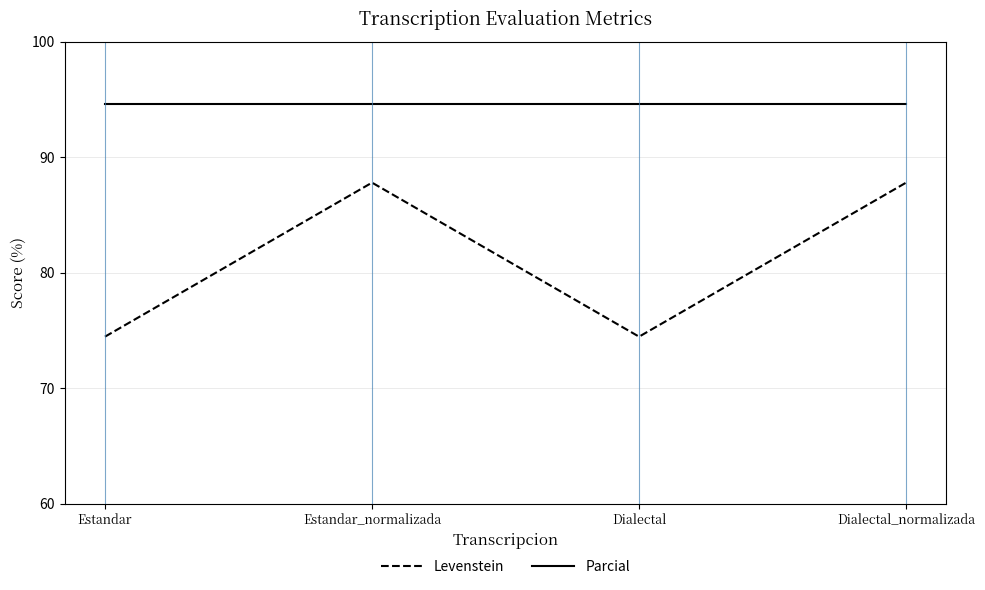

What position from the right is Dialectal?

2